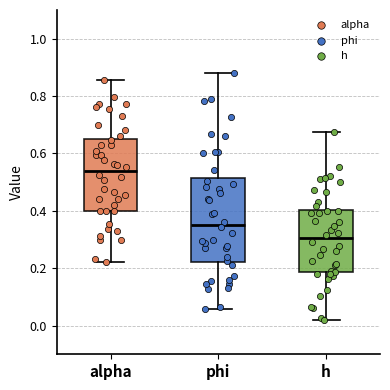

Which box's median line is the highest?

alpha